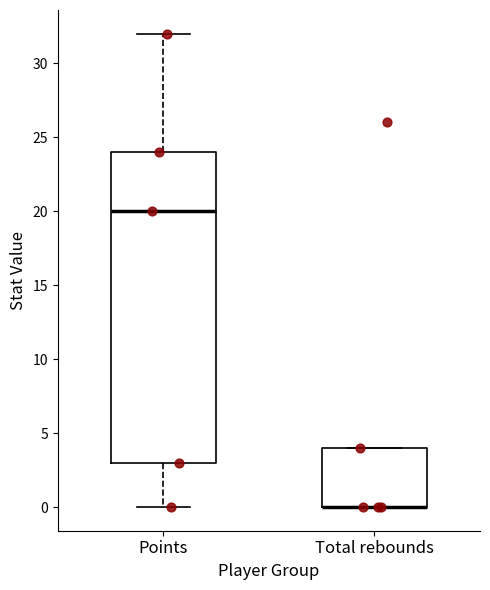

Comparing the boxes themselves (not the whiskers), which one is the tallest?

Points